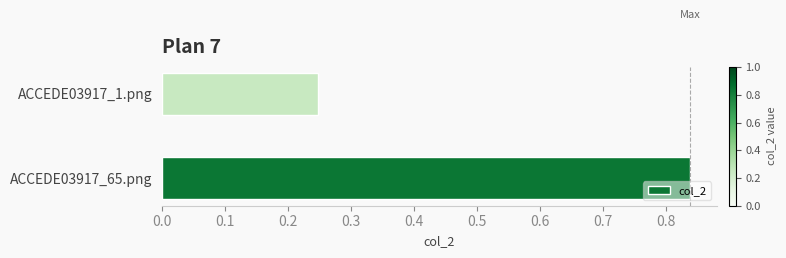

True or false: the data shows 0.4 at ACCEDE03917_65.png.

False